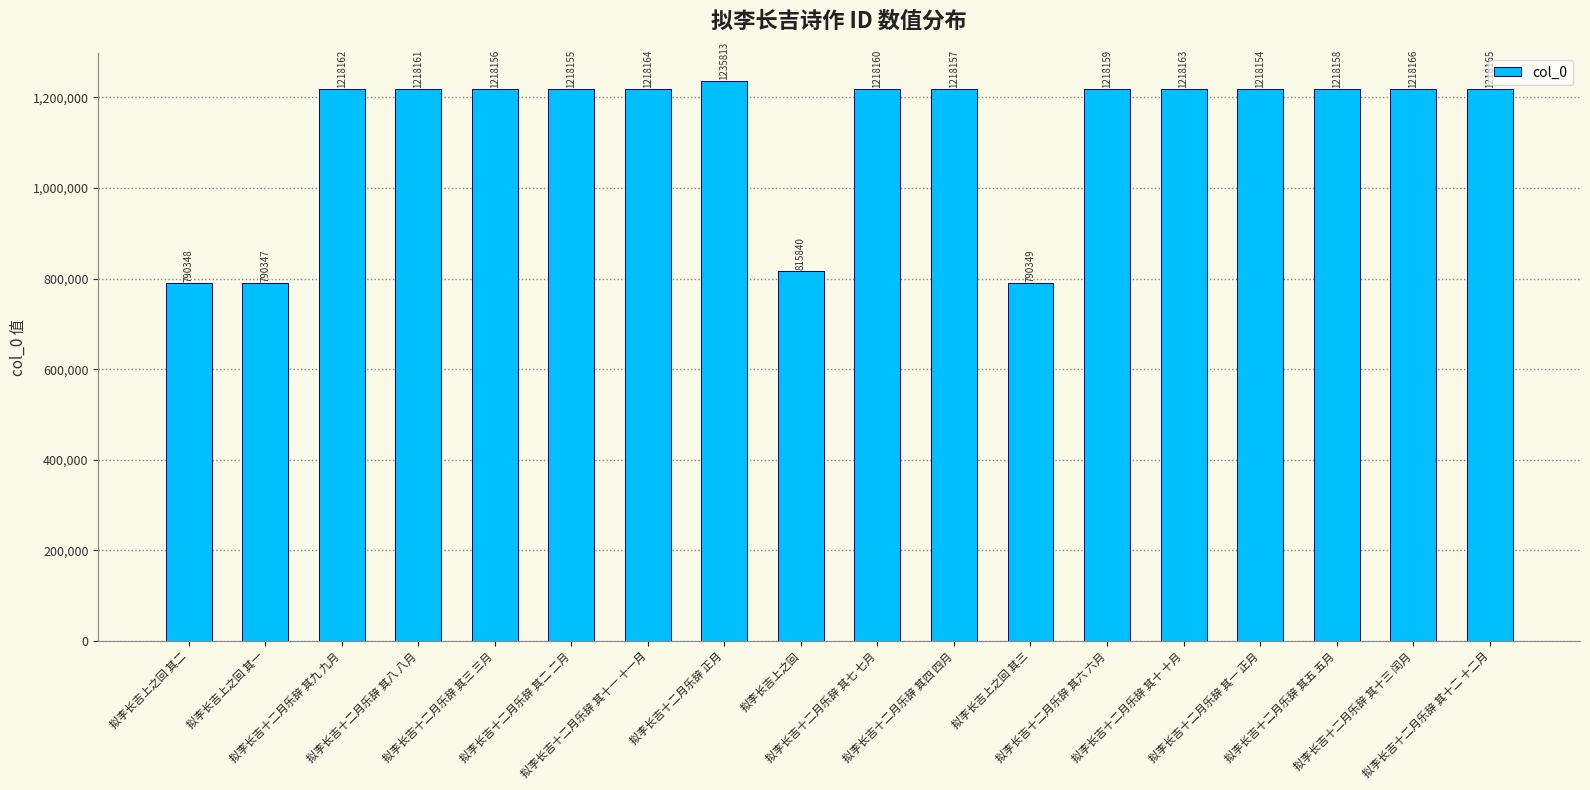

Rank the categories by value from highest to lowest.

拟李长吉十二月乐辞 正月, 拟李长吉十二月乐辞 其十三 闰月, 拟李长吉十二月乐辞 其十二 十二月, 拟李长吉十二月乐辞 其十一 十一月, 拟李长吉十二月乐辞 其十 十月, 拟李长吉十二月乐辞 其九 九月, 拟李长吉十二月乐辞 其八 八月, 拟李长吉十二月乐辞 其七 七月, 拟李长吉十二月乐辞 其六 六月, 拟李长吉十二月乐辞 其五 五月, 拟李长吉十二月乐辞 其四 四月, 拟李长吉十二月乐辞 其三 三月, 拟李长吉十二月乐辞 其二 二月, 拟李长吉十二月乐辞 其一 正月, 拟李长吉上之回, 拟李长吉上之回 其三, 拟李长吉上之回 其二, 拟李长吉上之回 其一